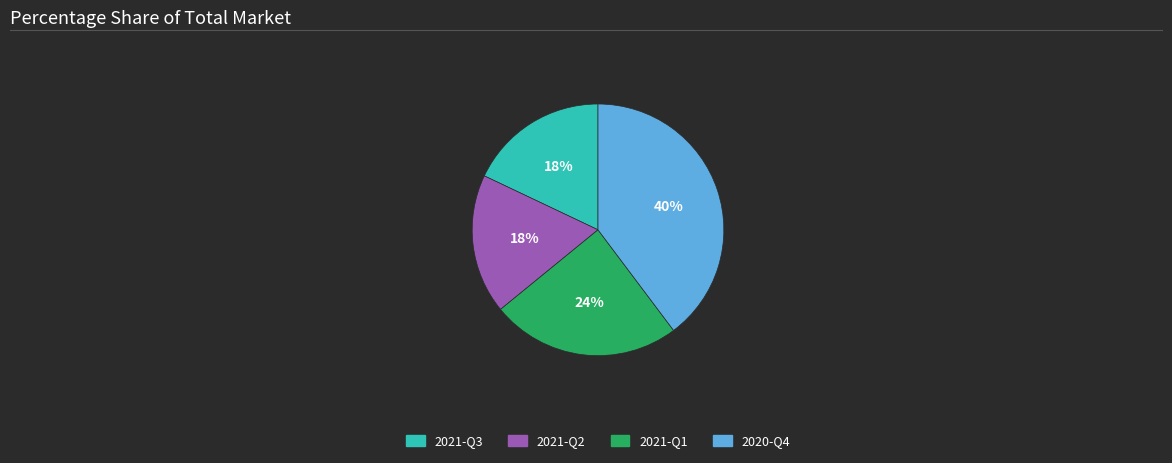

Does 2021-Q1 represent more than half of the total?

No